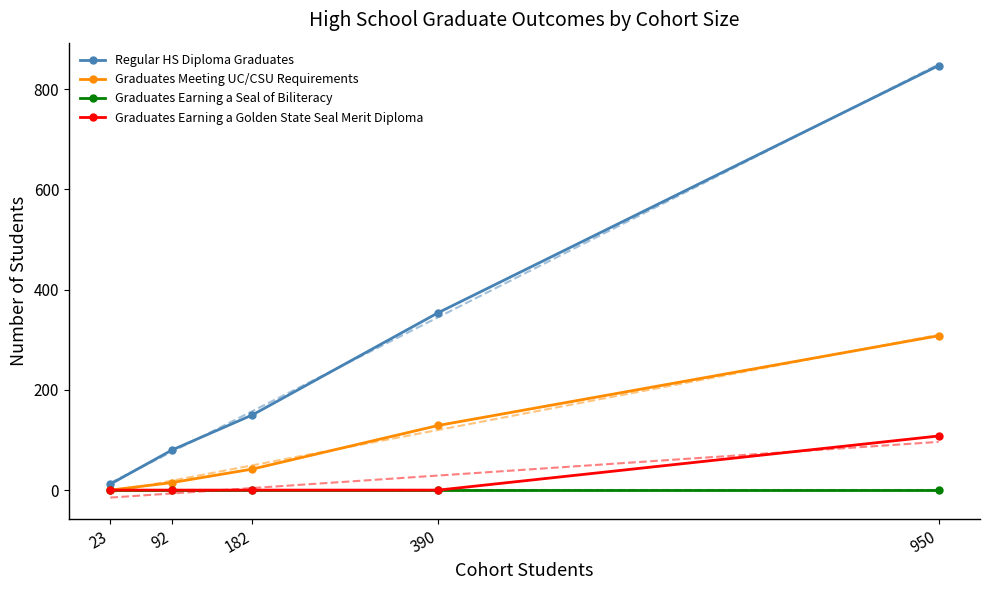

What is the sum of the Graduates Meeting UC/CSU Requirements values at 950 and 92?

323